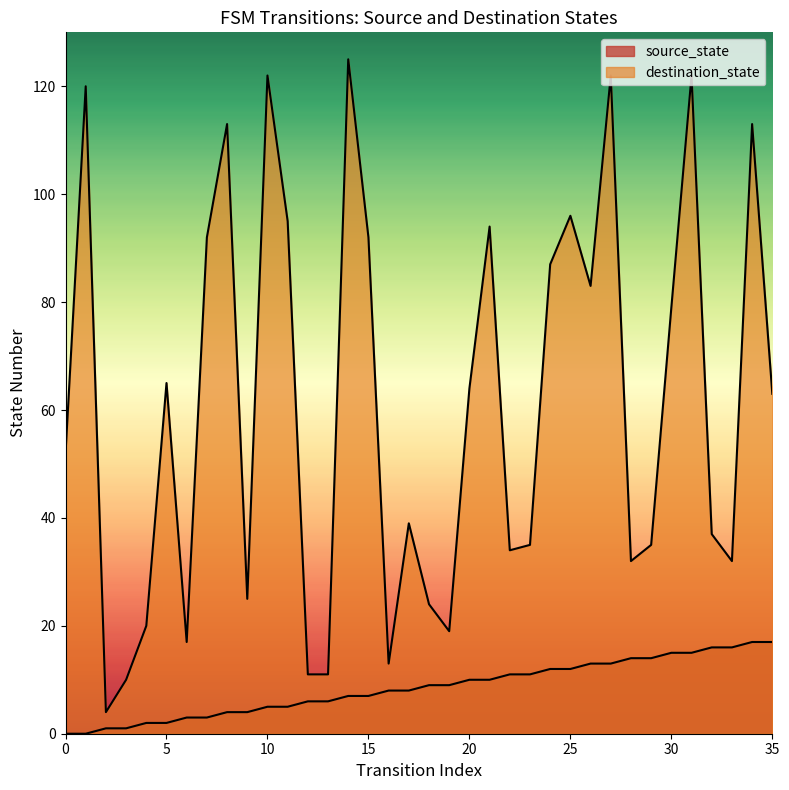

Rank the series by their average value, from lowest to highest.

source_state, destination_state